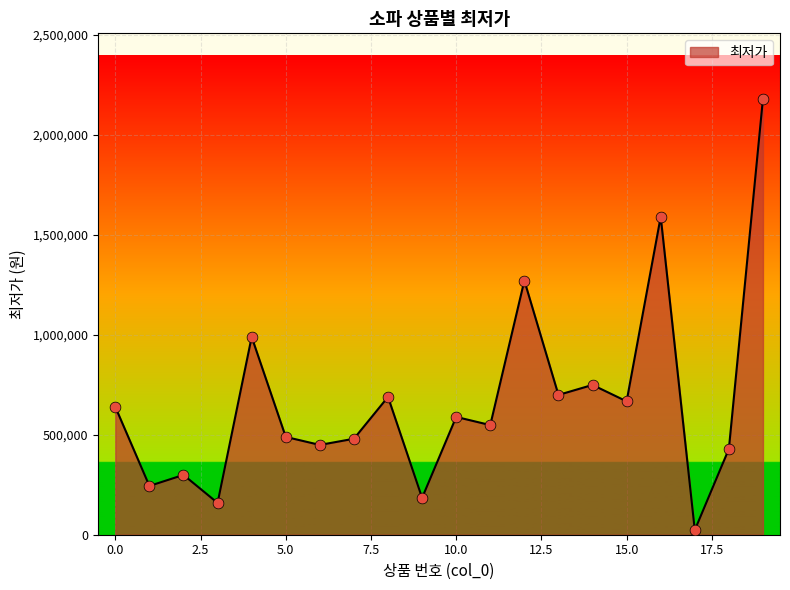

What is the maximum value shown in the chart?

2180000